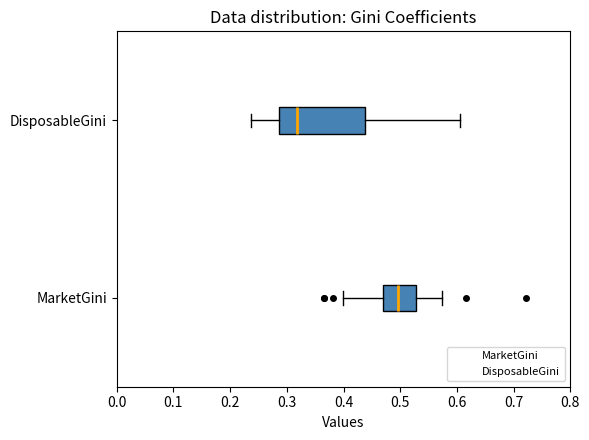

Which box is the widest, from its left edge to its right edge?

DisposableGini